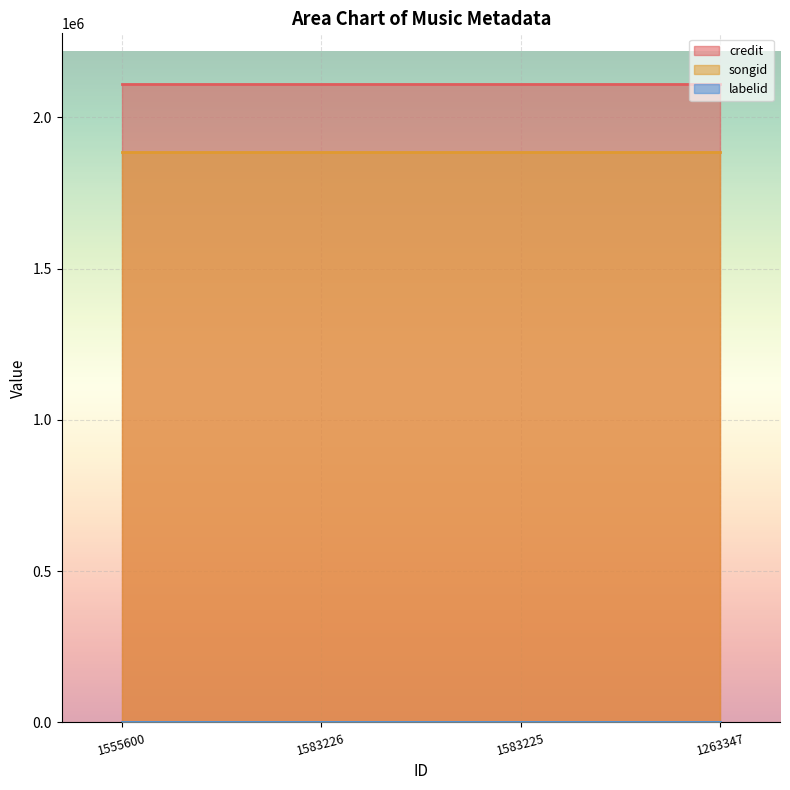

At which label does labelid reach its peak?

1555600